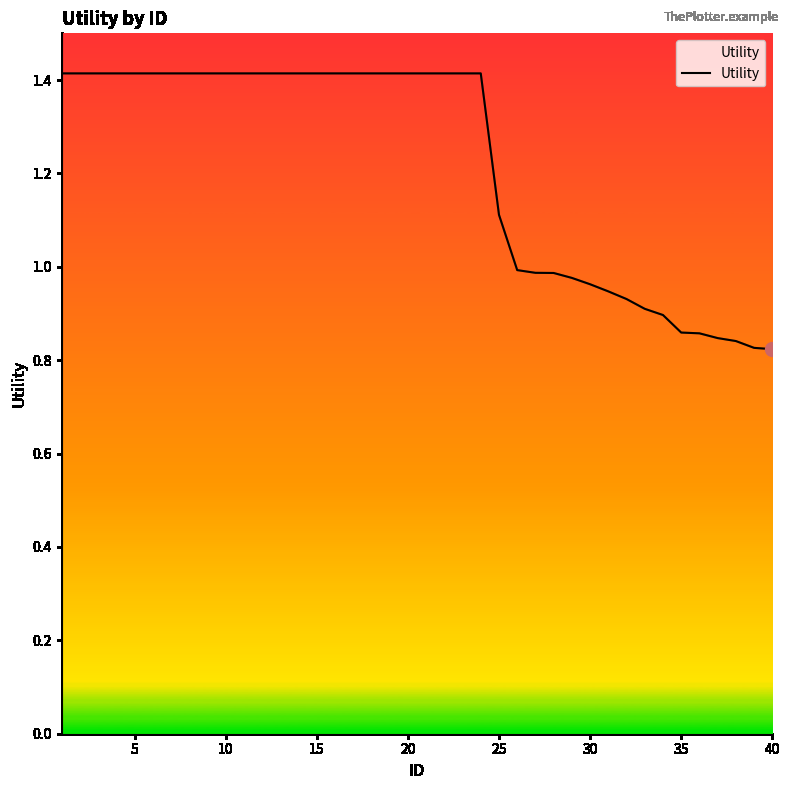

How many values exceed 1?

25